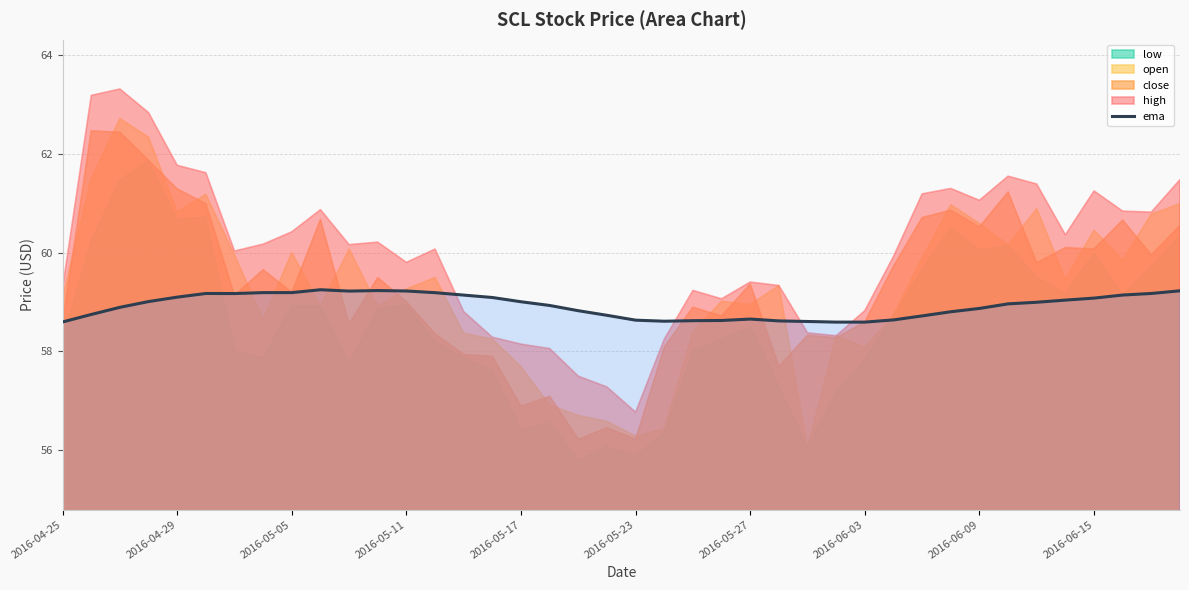

How many lines are shown in the chart?

1